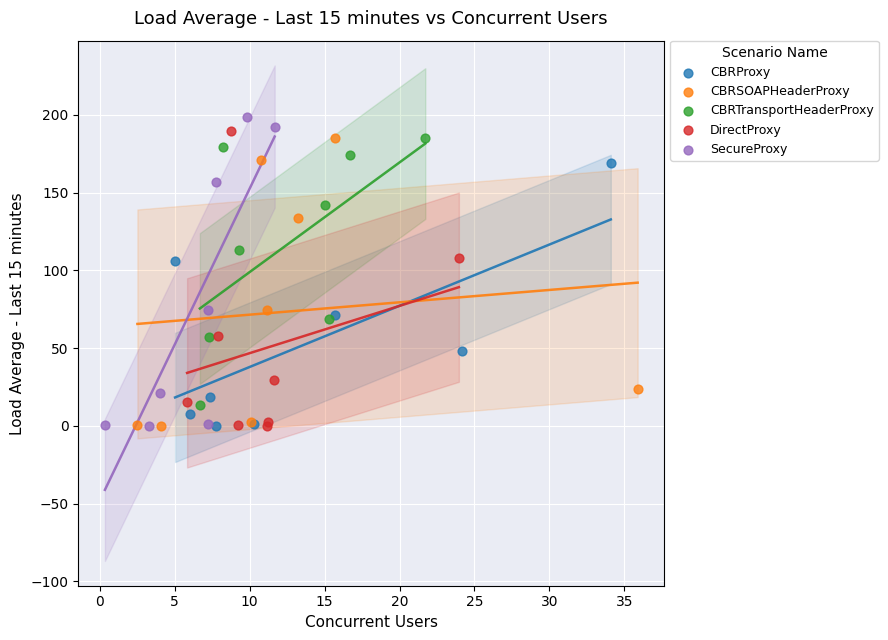

What are all the series names shown in the legend?

CBRProxy, CBRSOAPHeaderProxy, CBRTransportHeaderProxy, DirectProxy, SecureProxy